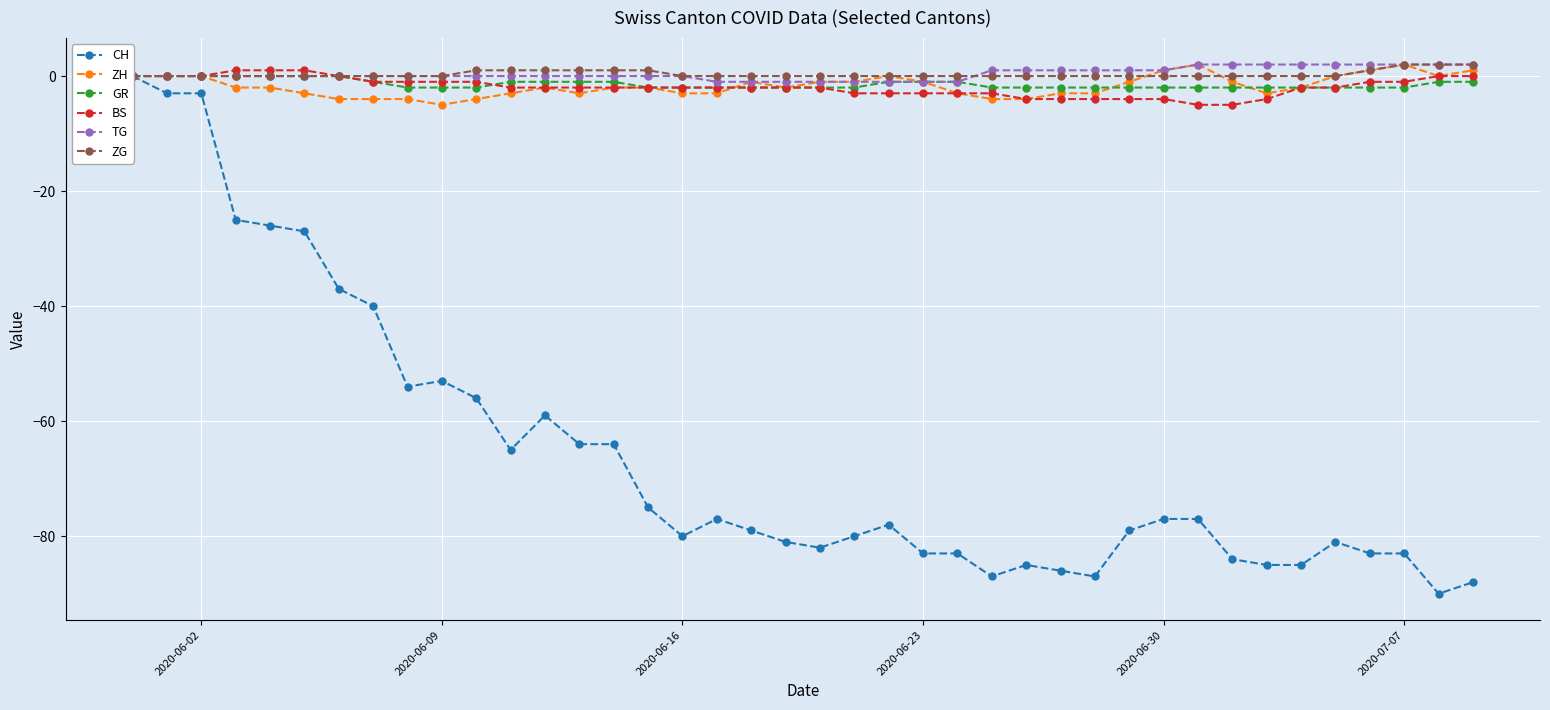

Reading left to right, what are all the values shown in this chart?

CH: 0	-3	-3	-25	-26	-27	-37	-40	-54	-53	-56	-65	-59	-64	-64	-75	-80	-77	-79	-81	-82	-80	-78	-83	-83	-87	-85	-86	-87	-79	-77	-77	-84	-85	-85	-81	-83	-83	-90	-88
ZH: 0	0	0	-2	-2	-3	-4	-4	-4	-5	-4	-3	-2	-3	-2	-2	-3	-3	-1	-2	-1	-1	0	-1	-3	-4	-4	-3	-3	-1	1	2	-1	-3	-2	0	1	2	0	1
GR: 0	0	0	0	0	0	0	-1	-2	-2	-2	-1	-1	-1	-1	-2	-2	-2	-2	-2	-2	-2	-1	-1	-1	-2	-2	-2	-2	-2	-2	-2	-2	-2	-2	-2	-2	-2	-1	-1
BS: 0	0	0	1	1	1	0	-1	-1	-1	-1	-2	-2	-2	-2	-2	-2	-2	-2	-2	-2	-3	-3	-3	-3	-3	-4	-4	-4	-4	-4	-5	-5	-4	-2	-2	-1	-1	0	0
TG: 0	0	0	0	0	0	0	0	0	0	0	0	0	0	0	0	0	-1	-1	-1	-1	-1	-1	-1	-1	1	1	1	1	1	1	2	2	2	2	2	2	2	2	2
ZG: 0	0	0	0	0	0	0	0	0	0	1	1	1	1	1	1	0	0	0	0	0	0	0	0	0	0	0	0	0	0	0	0	0	0	0	0	1	2	2	2